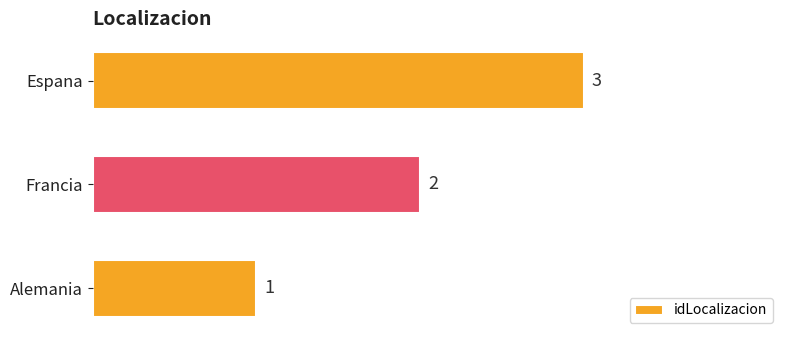

Does the chart contain any negative values?

No